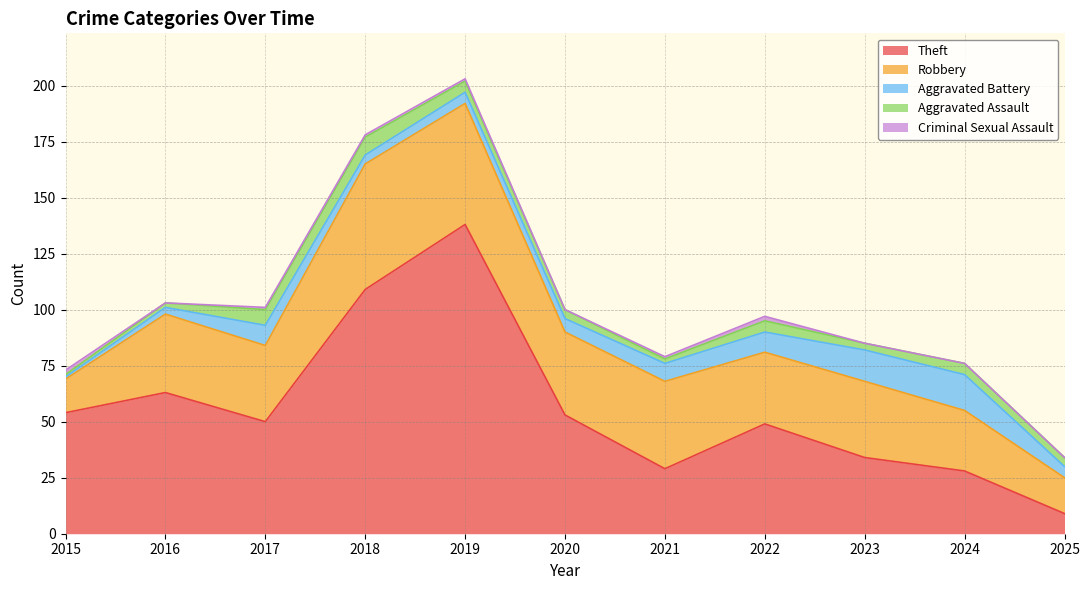

List the labels in order of Aggravated Battery value, largest first.

2024, 2023, 2017, 2022, 2021, 2020, 2019, 2025, 2018, 2016, 2015